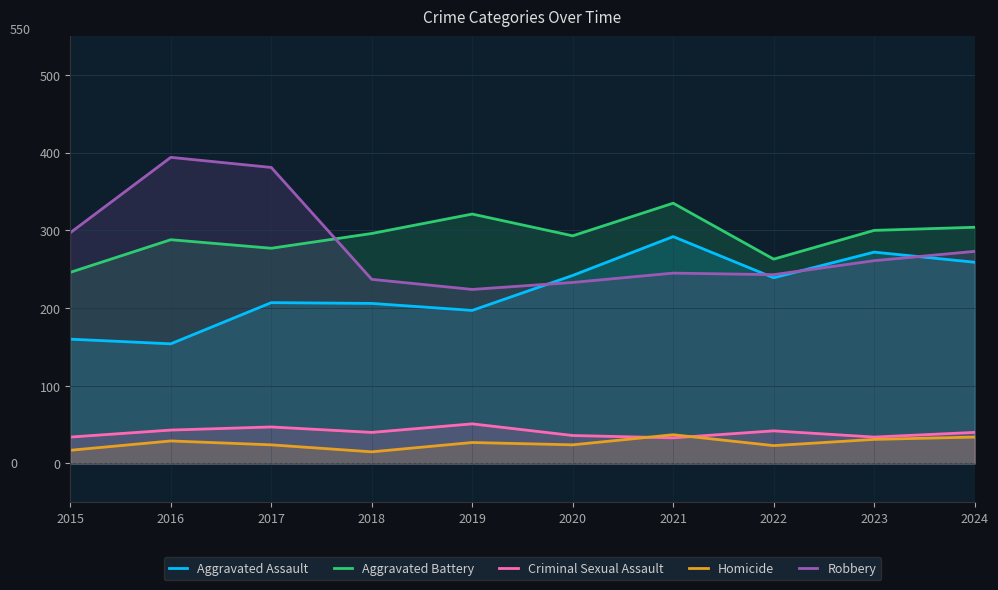

Rank the series by their maximum value, from highest to lowest.

Robbery, Aggravated Battery, Aggravated Assault, Criminal Sexual Assault, Homicide